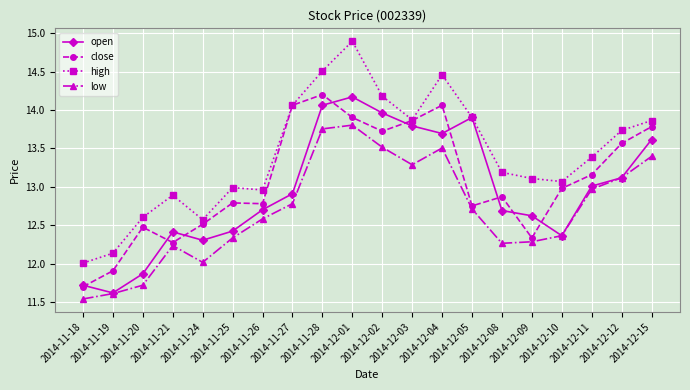

Rank the series by their average value, from lowest to highest.

low, open, close, high